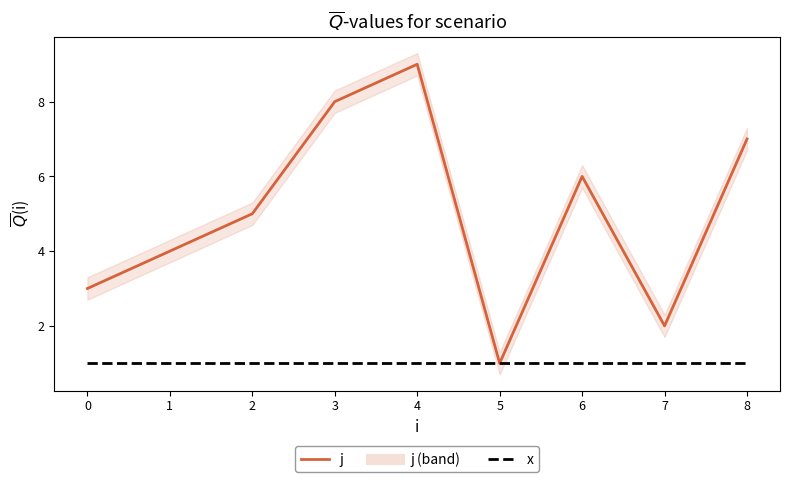

What is the sum of all x values?

9